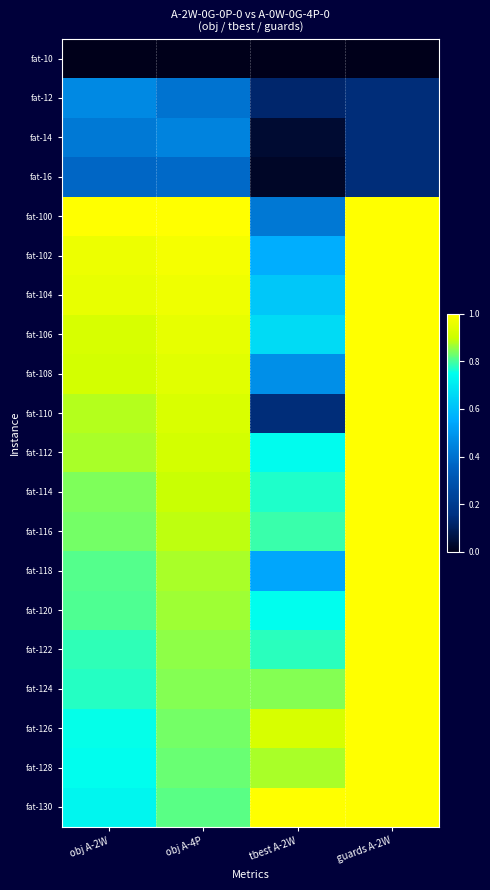

Which series has the largest total across all categories?

fat-130